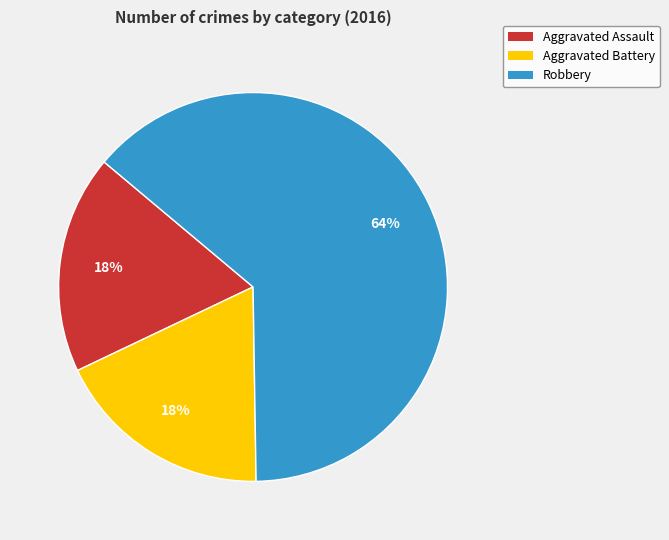

Do Robbery and Aggravated Battery together represent more than half of the pie?

Yes